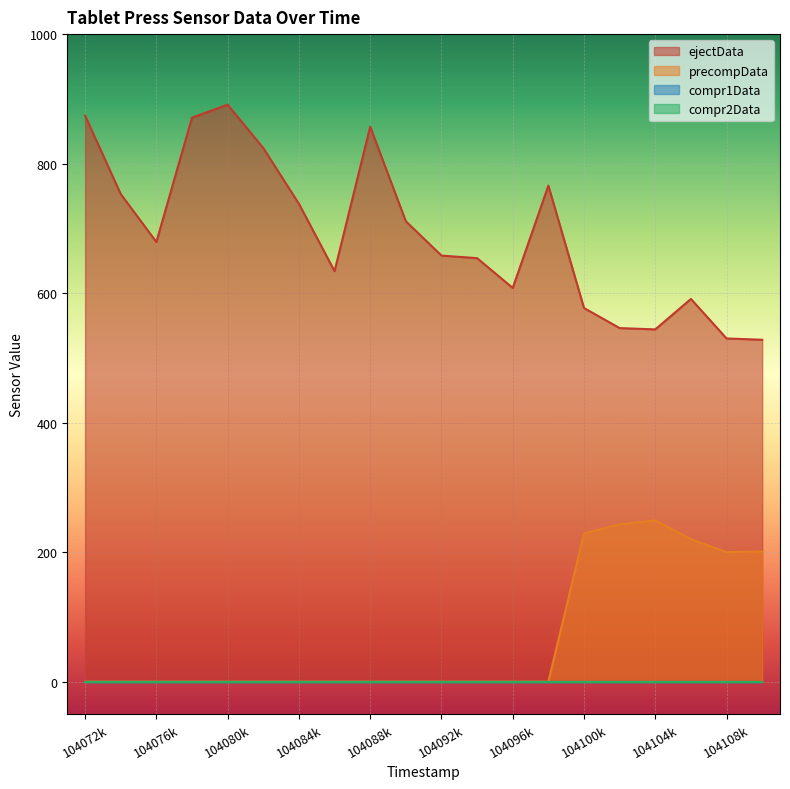

True or false: precompData and ejectData cross at least once.

False